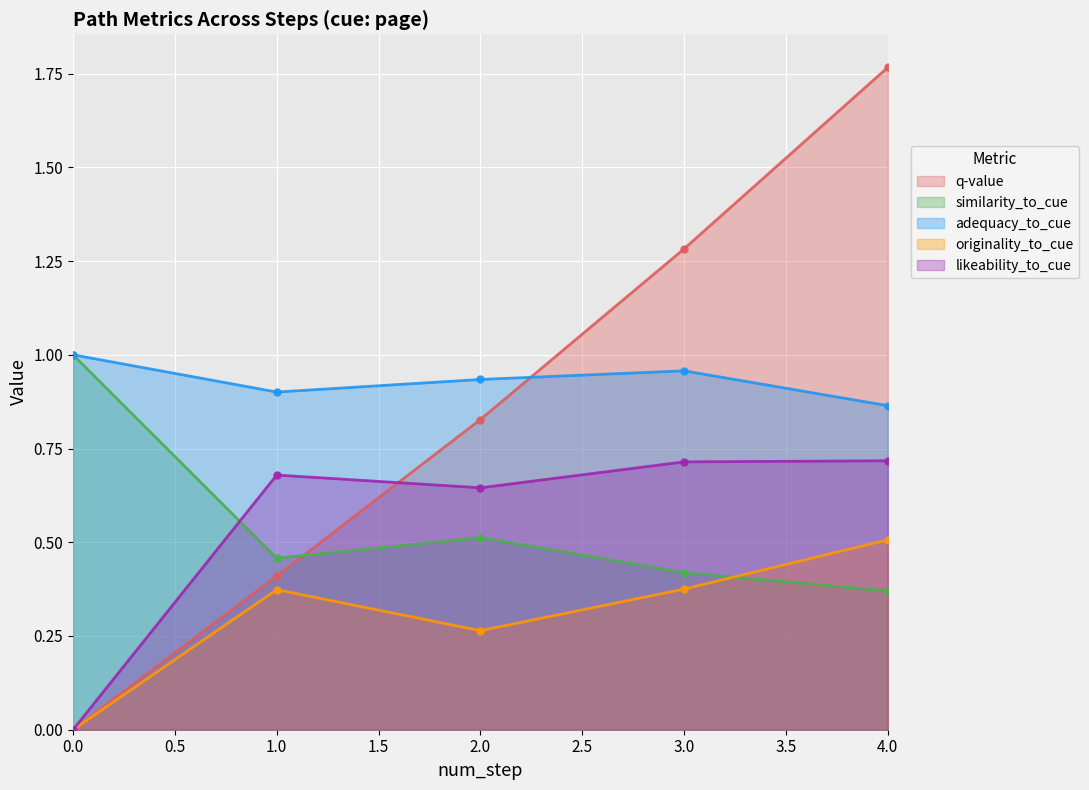

Rank the categories by similarity_to_cue value from highest to lowest.

0.0, 2.0, 1.0, 3.0, 4.0